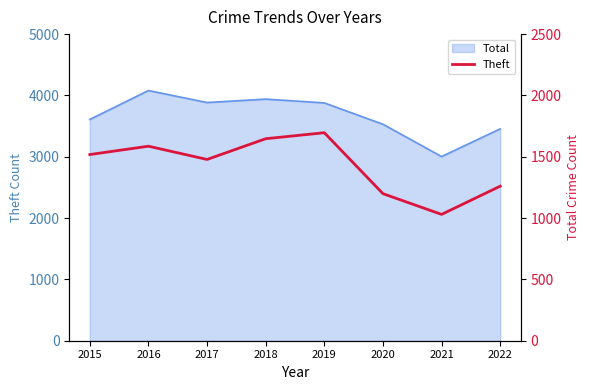

Rank the categories by value from lowest to highest.

2021, 2020, 2022, 2017, 2015, 2016, 2018, 2019